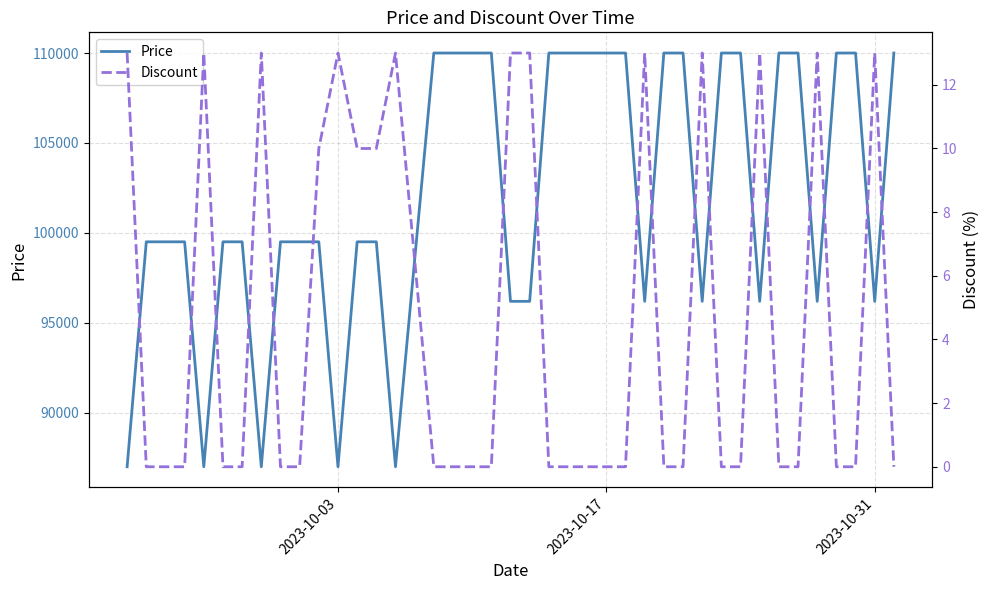

What is the maximum value for Price?

110000